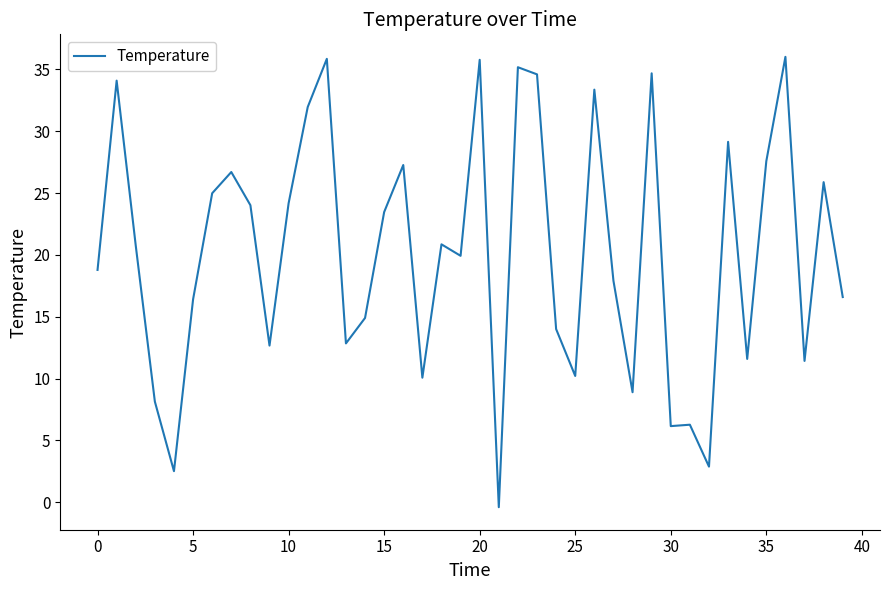

What is the maximum value shown in the chart?

36.0